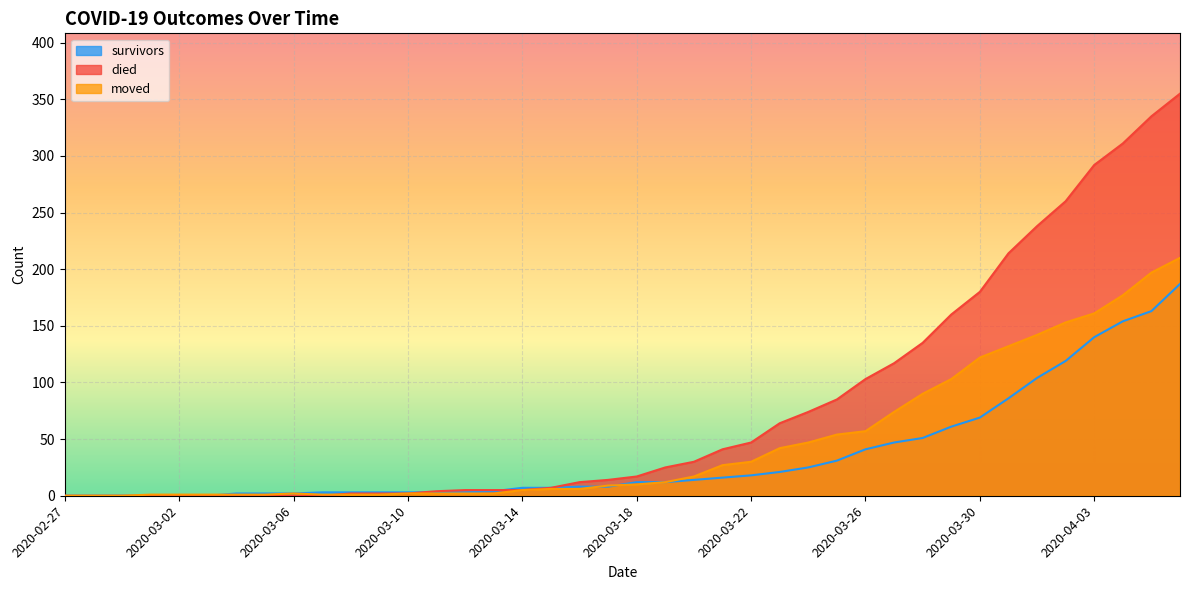

Rank the series by their maximum value, from highest to lowest.

died, moved, survivors